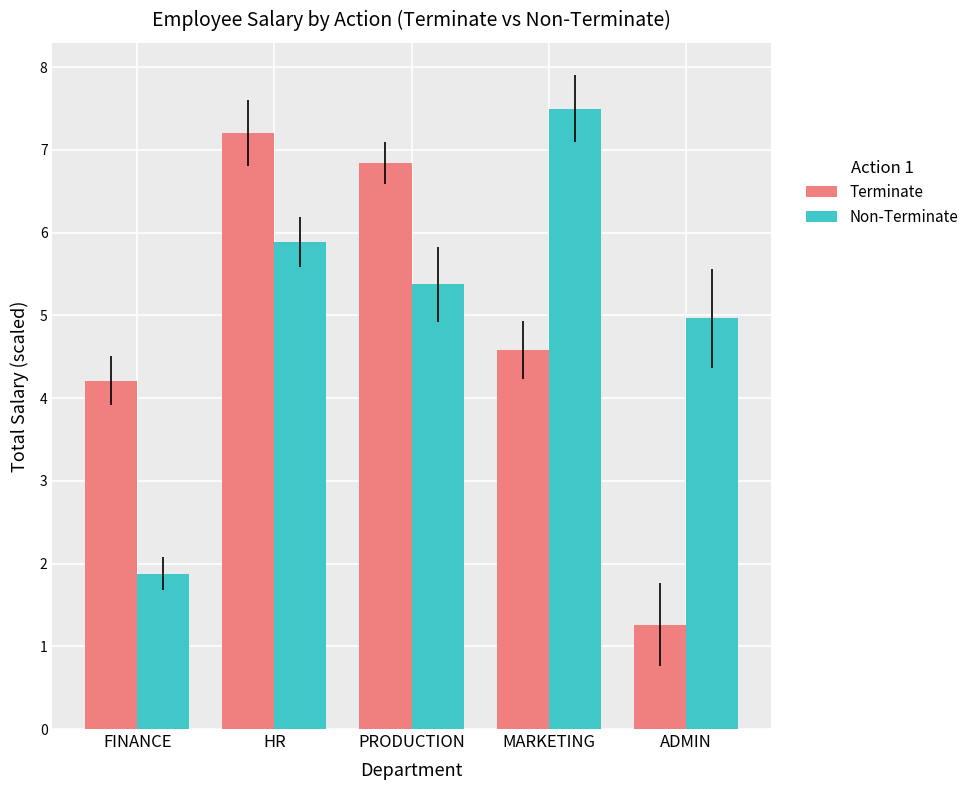

The value of Non-Terminate at PRODUCTION is 5.4. True or false?

True